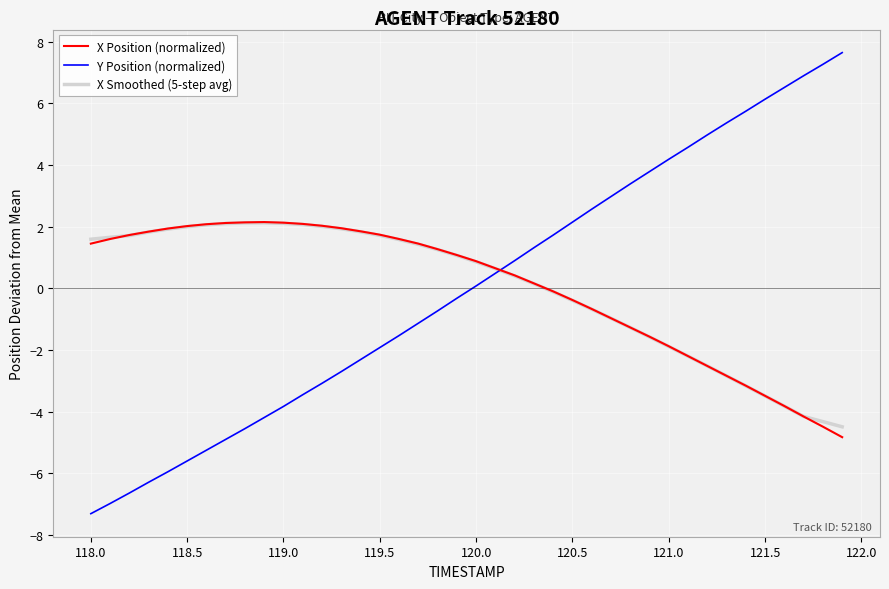

What is the minimum value for Y Position (normalized)?

-7.3